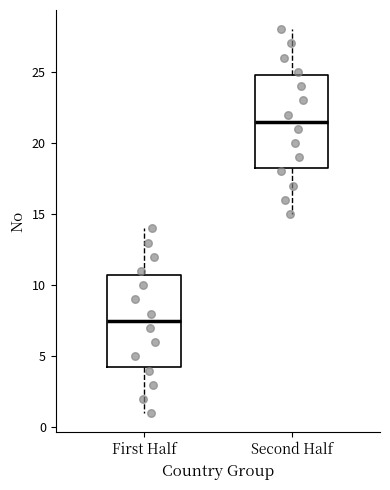

Reading left to right, read every box against the y-axis: the position of its median line, the range the box covers, and the ends of its whiskers. The values are not printed on the chart, so give them approximately, as read against the axis.

First Half: median 7.5, box 4.5 to 11.0, whiskers 1.0 to 14.0
Second Half: median 21.5, box 18.5 to 25.0, whiskers 15.0 to 28.0